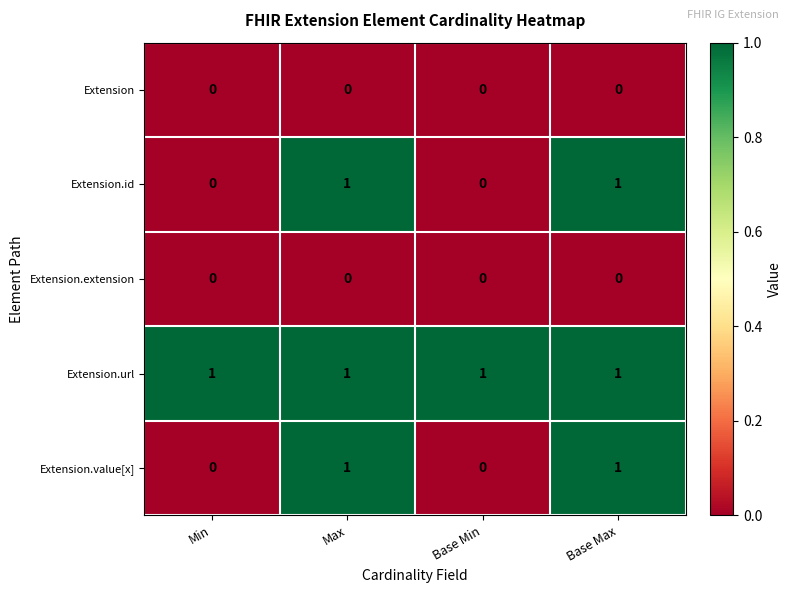

How many data points does each series have?

4